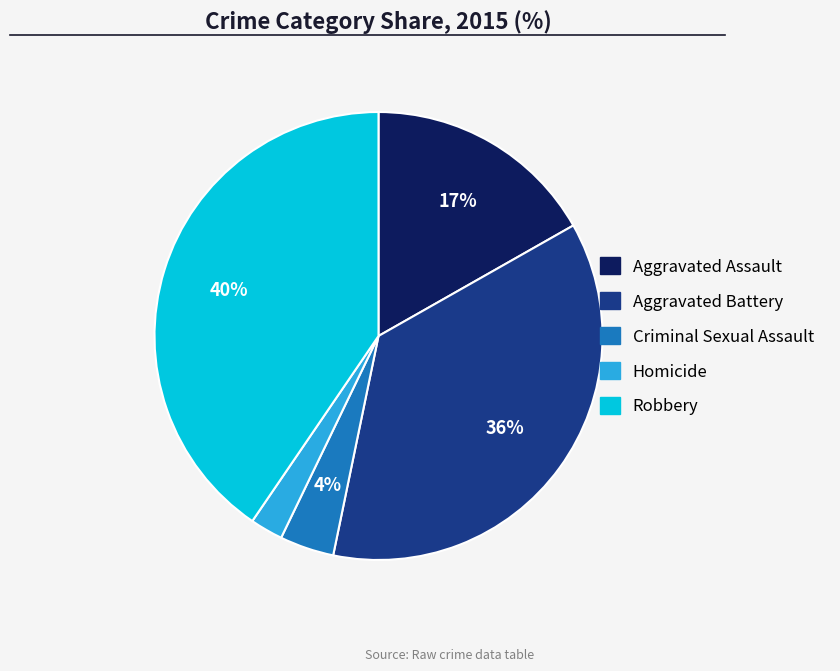

Is it true that Robbery is 35% of the pie?

False